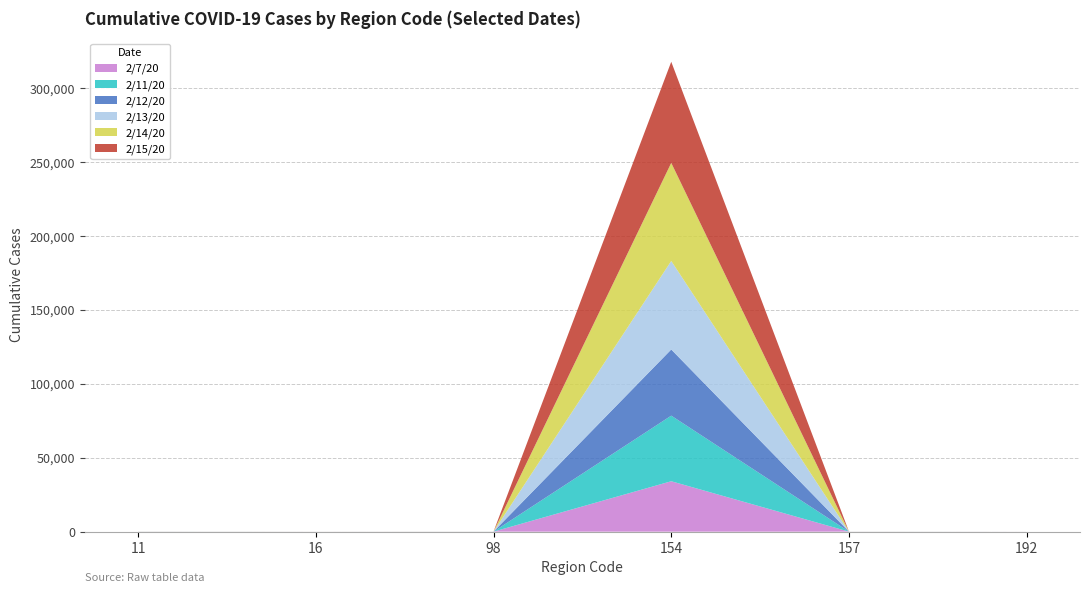

Reading left to right, what are all the values shown in this chart?

2/7/20: 13	3	11	34110	6	2
2/11/20: 16	3	12	44386	11	2
2/12/20: 16	3	12	44759	11	2
2/13/20: 16	3	13	59895	11	2
2/14/20: 16	3	13	66358	11	2
2/15/20: 16	3	13	68413	12	2